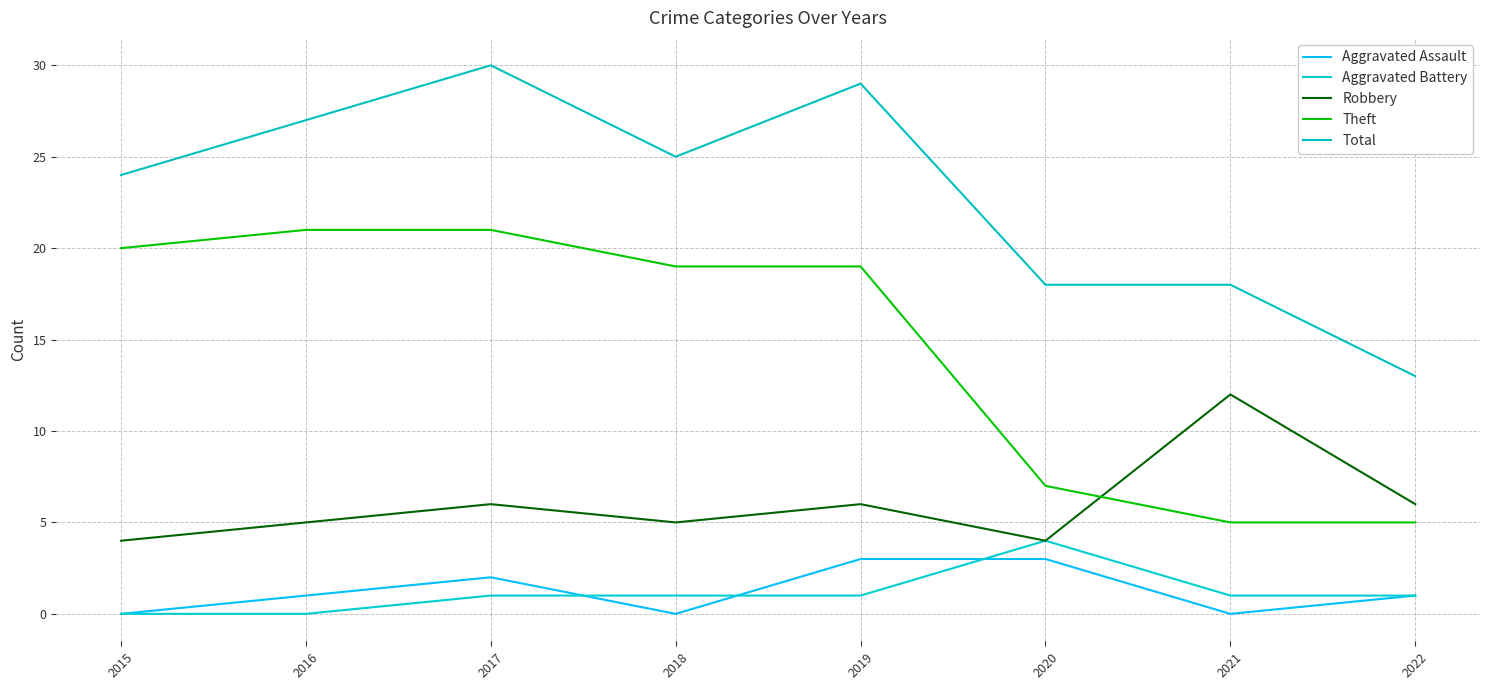

Does the chart have visible grid lines?

Yes